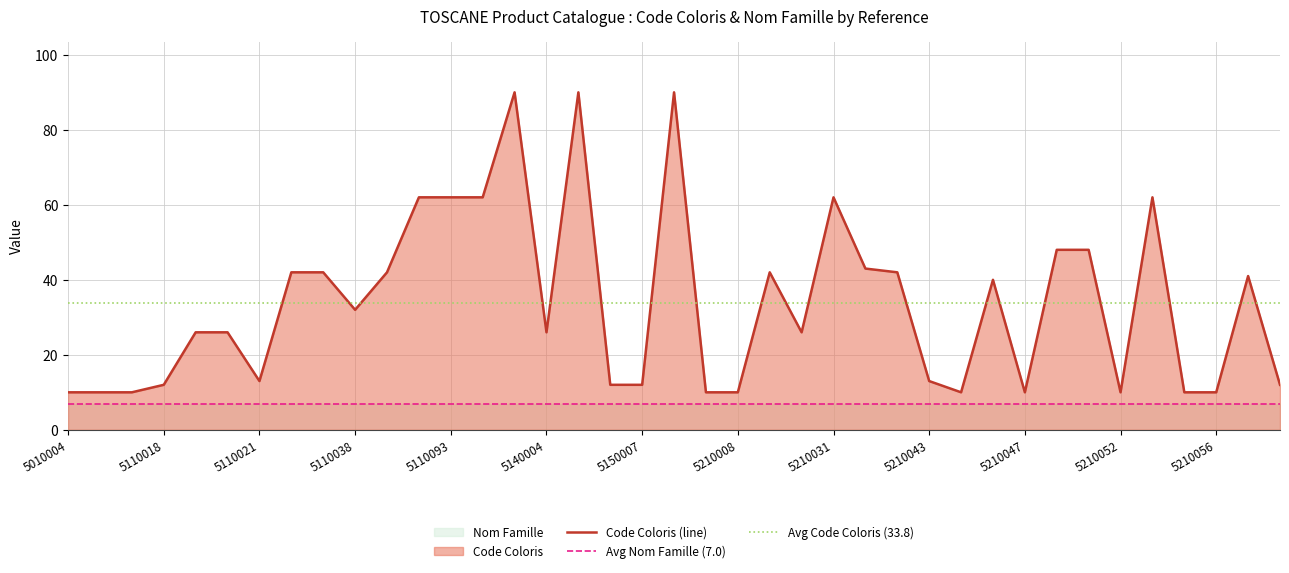

List the labels in order of value, smallest first.

5010004, 5010006, 5010007, 5150020, 5210008, 5210044, 5210047, 5210052, 5210055, 5210056, 5110018, 5150005, 5150007, 5210058, 5110021, 5210043, 5110019, 5110020, 5140004, 5210016, 5110038, 5210045, 5210057, 5110022, 5110031, 5110075, 5210013, 5210042, 5210040, 5210049, 5210051, 5110083, 5110093, 5110108, 5210031, 5210053, 5140002, 5150001, 5150015